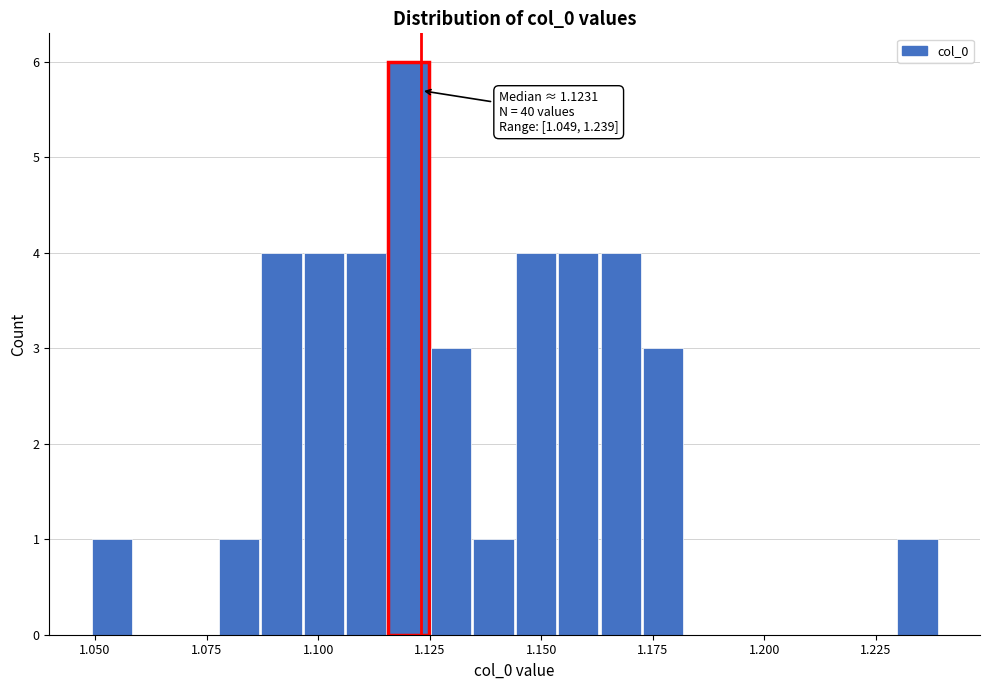

Around what value on the x-axis is the tallest bar? Give the approximate position of its centre, as read against the axis.

1.120